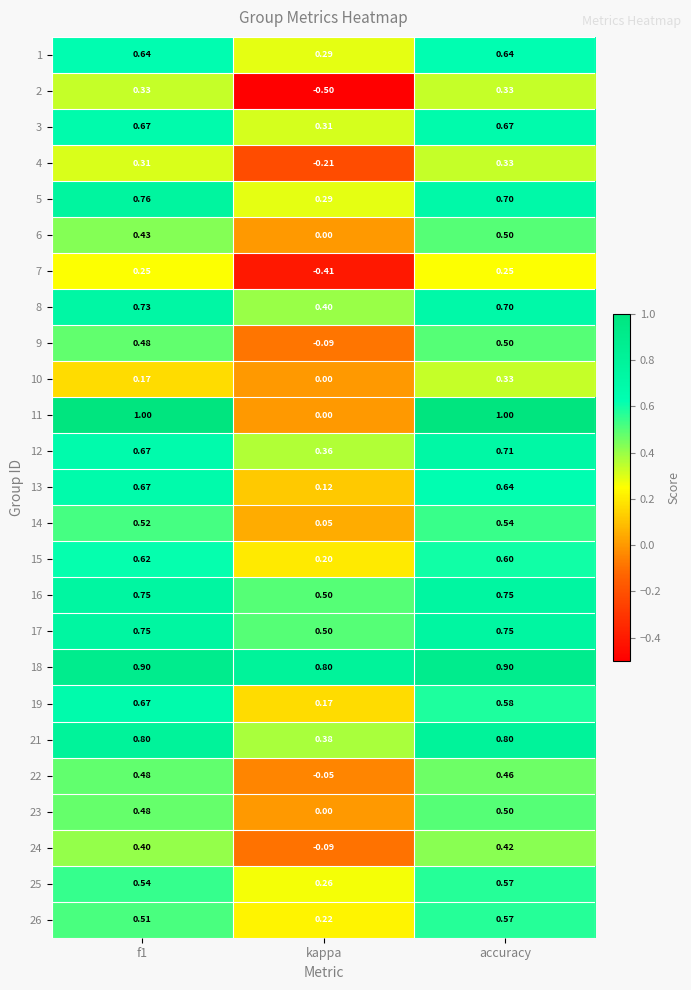

At which category is the sum across all series the highest?

accuracy